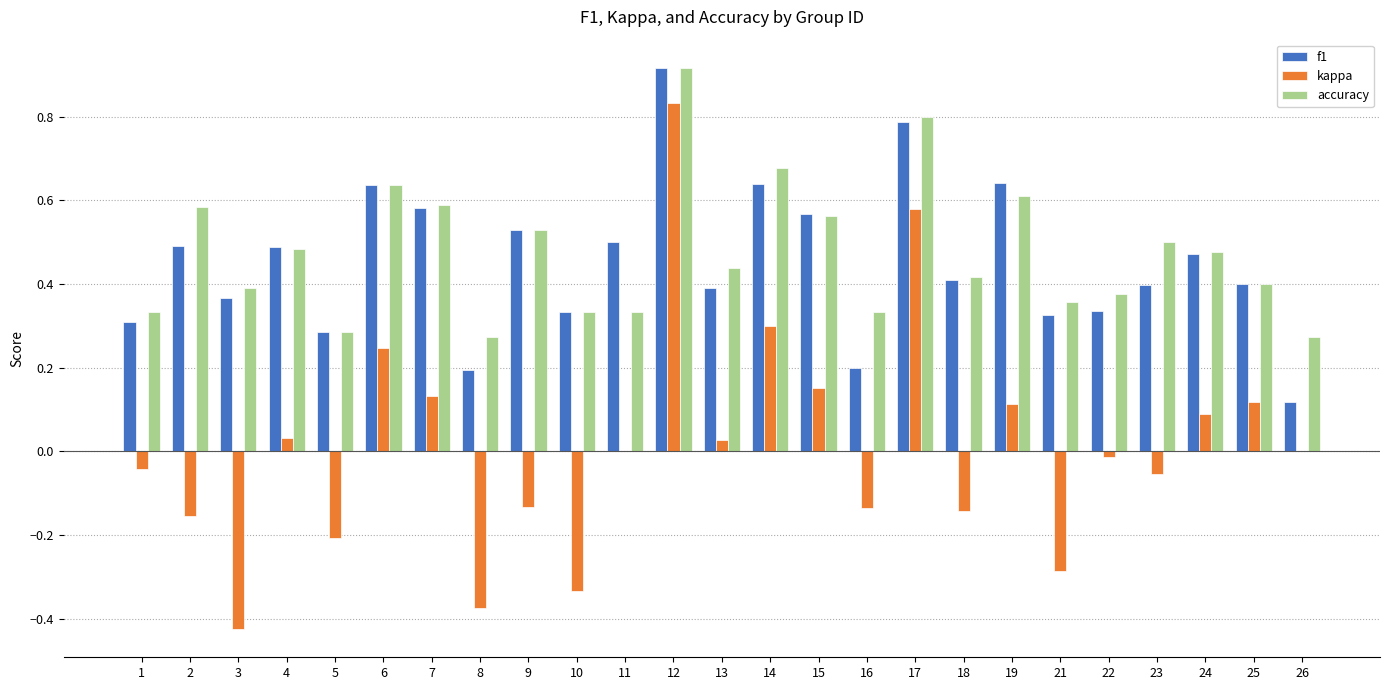

Between 3 and 13, which series saw the biggest shift?

kappa